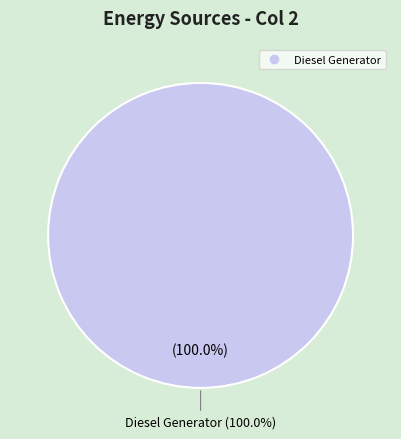

Which slice is the largest?

Diesel Generator